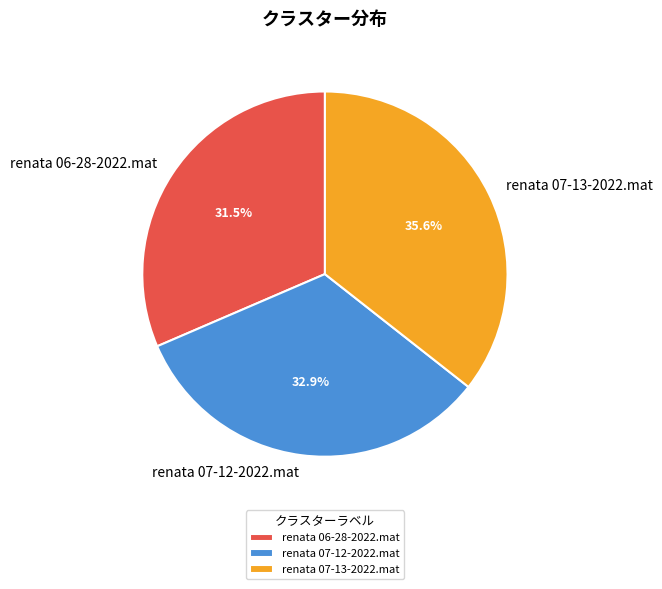

Is the sum of renata 07-12-2022.mat and renata 07-13-2022.mat greater than half?

Yes